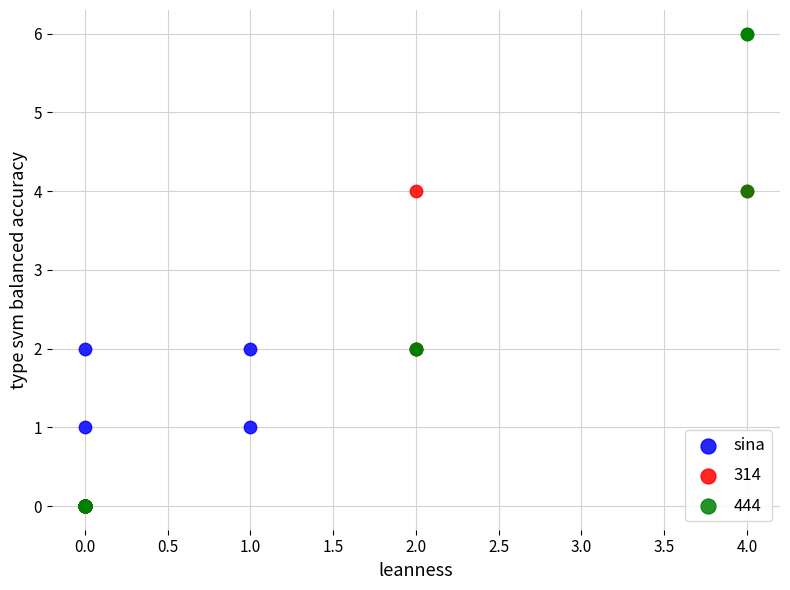

Which series reaches the maximum Y coordinate?

444